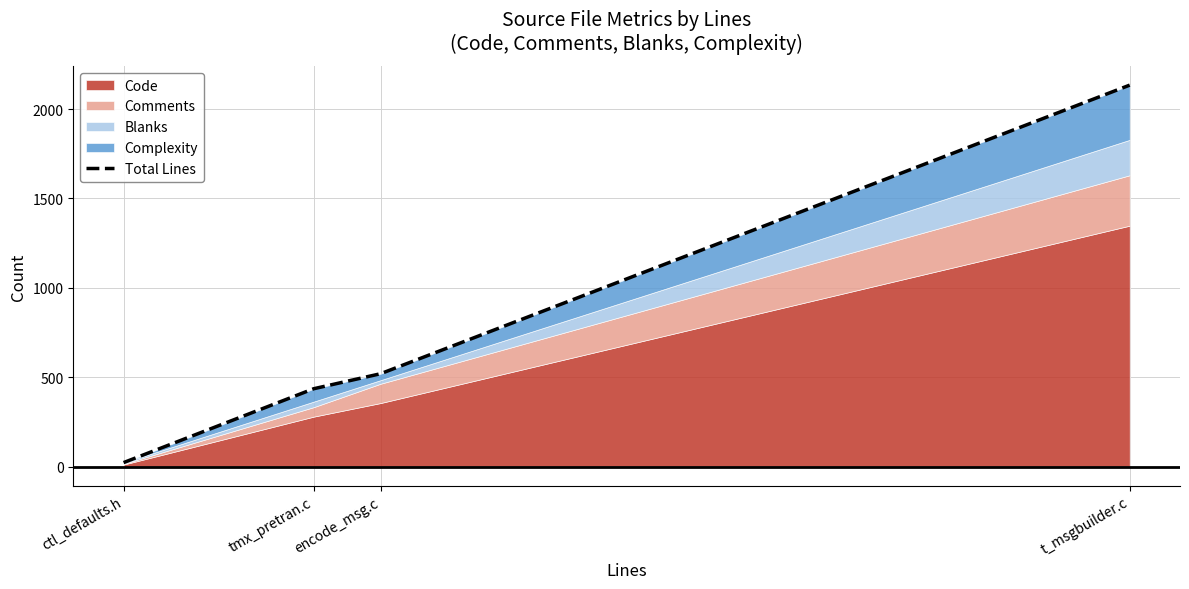

What is the label of the 1st point from the right?

t_msgbuilder.c